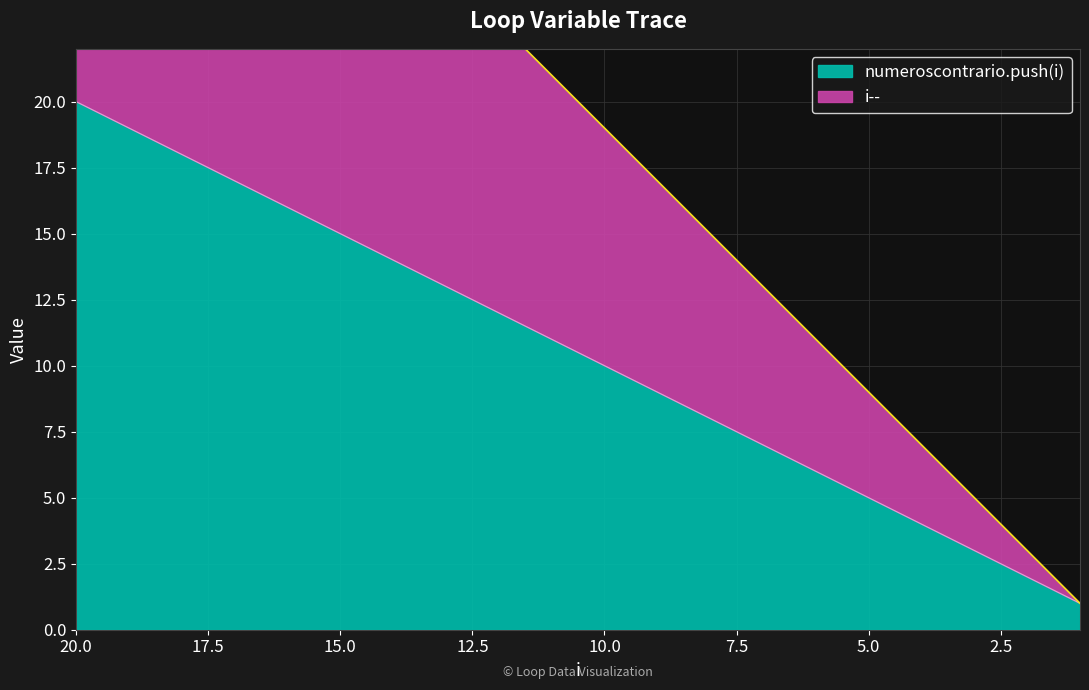

Which series has the widest spread of values?

i--